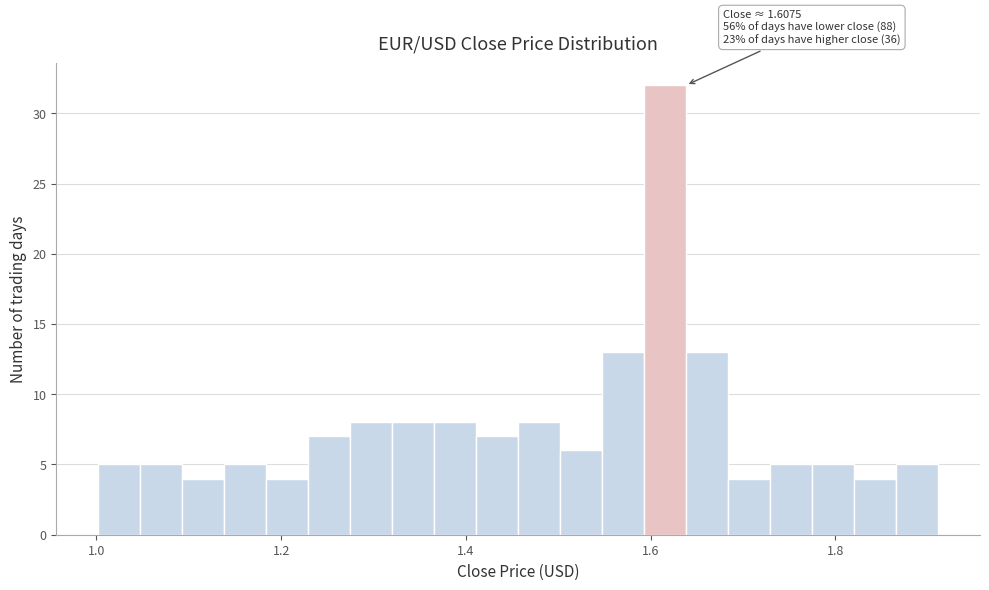

Around what value on the x-axis is the tallest bar? Give the approximate position of its centre, as read against the axis.

1.62